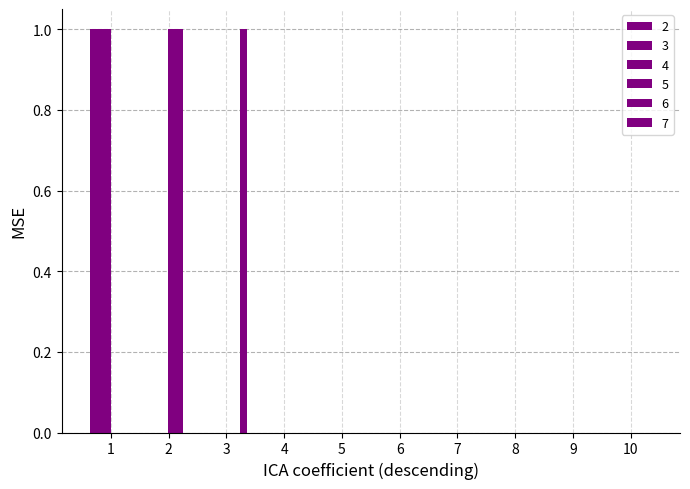

Between 2 and 5, which series saw the biggest shift?

5